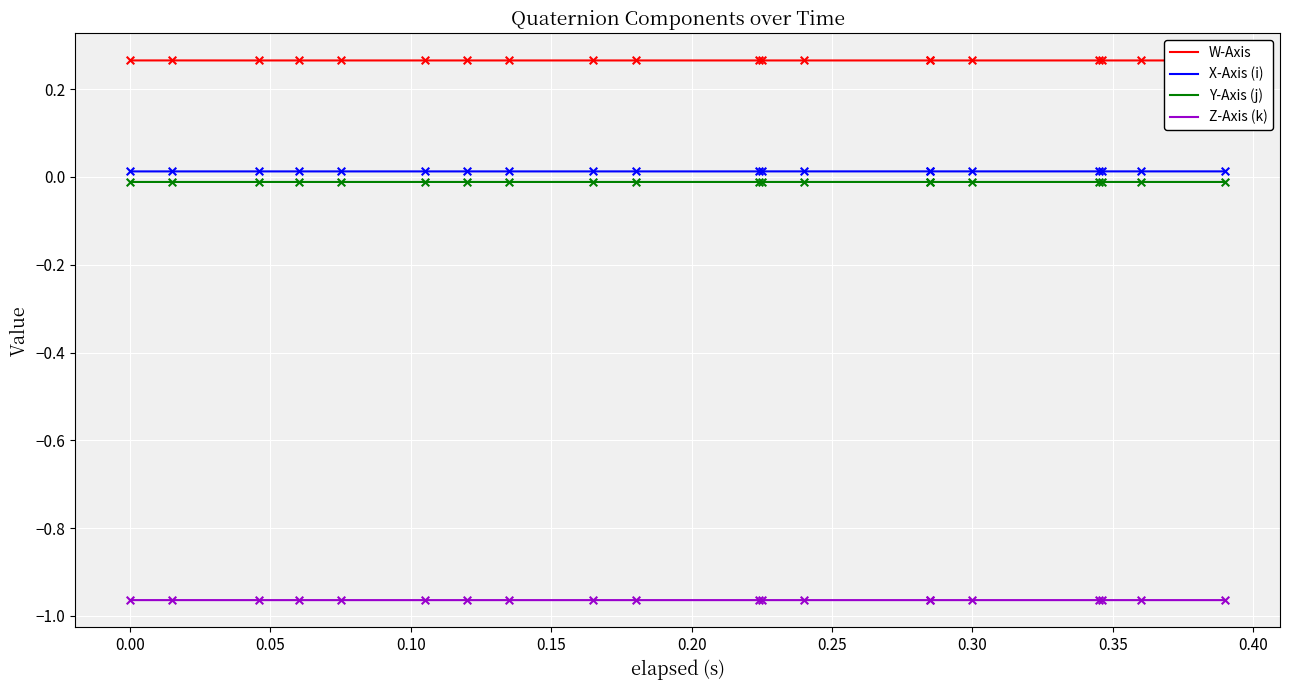

Which series has the largest Y range (max minus min)?

W-Axis